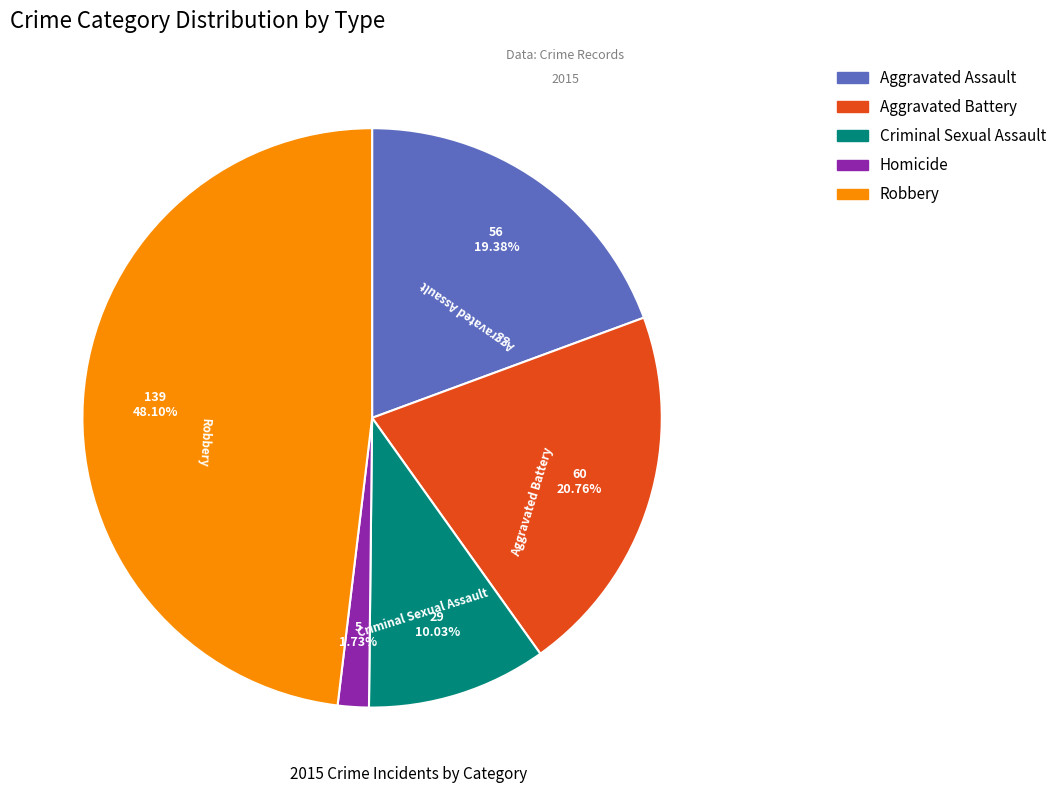

To the nearest percent, what is the difference between the Criminal Sexual Assault and Homicide slice percentages?

8%